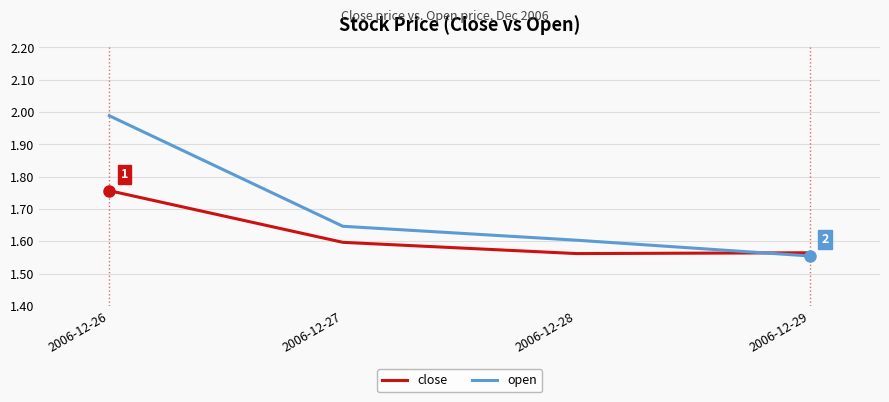

At how many categories does at least one series exceed 1?

4